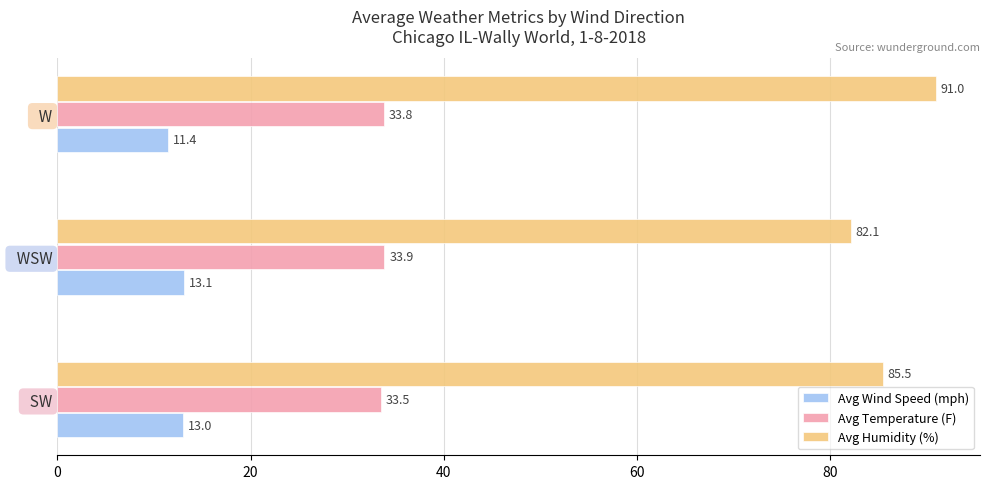

Which category has the highest value across all series?

  W